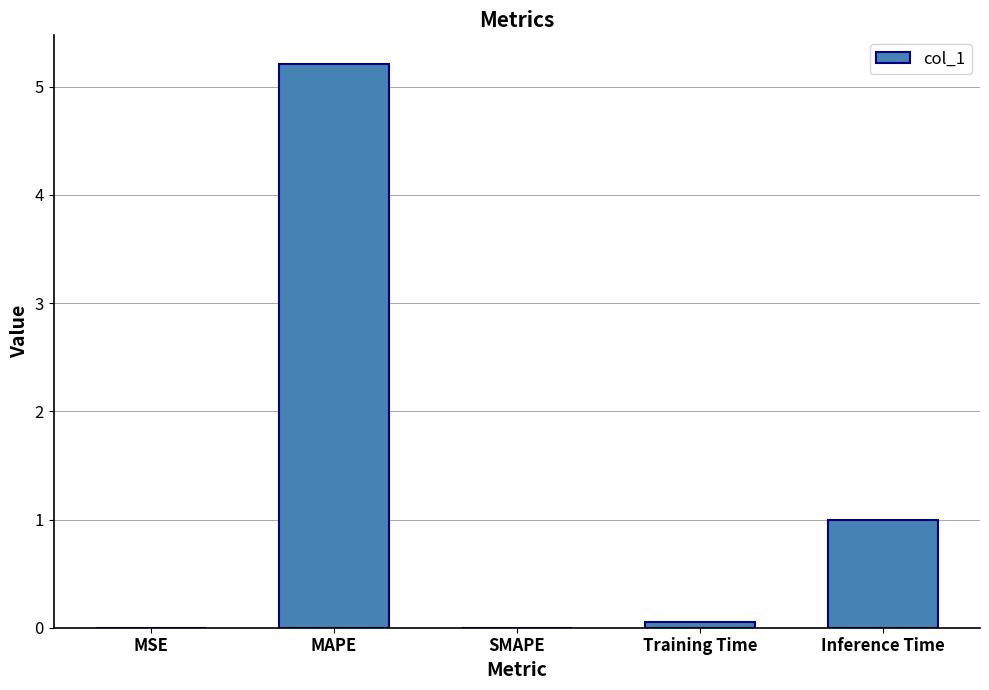

At which label is the value closest to 2?

Inference Time